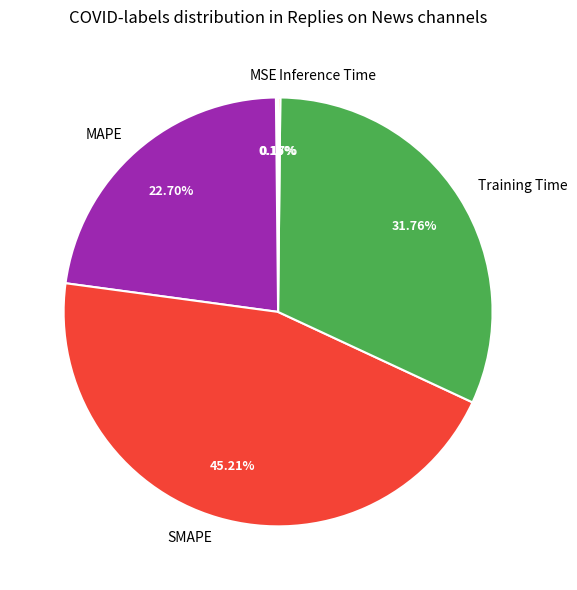

Which slice is the largest?

SMAPE